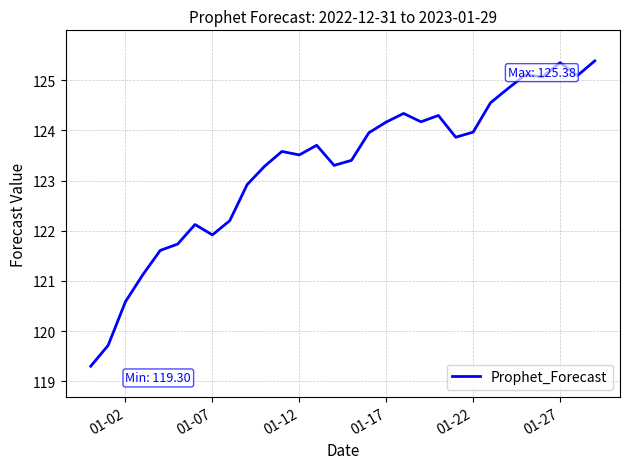

What is the difference between the maximum and minimum values?

6.1